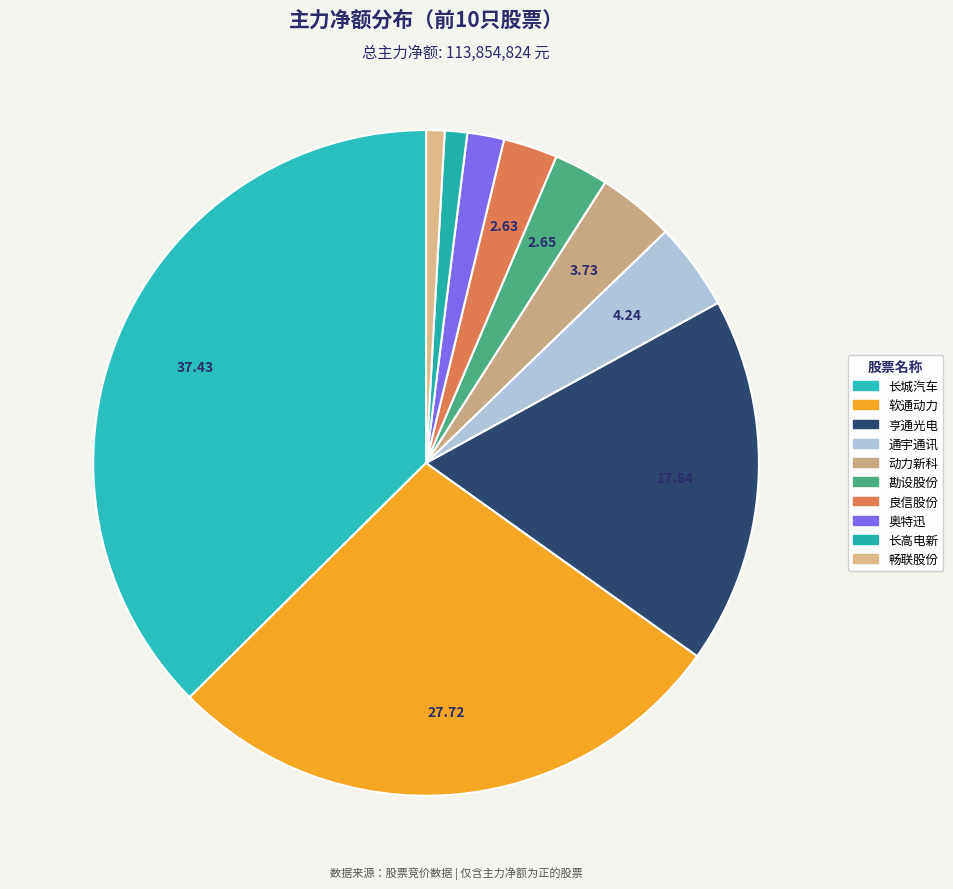

To the nearest percent, what is the average slice percentage?

10%